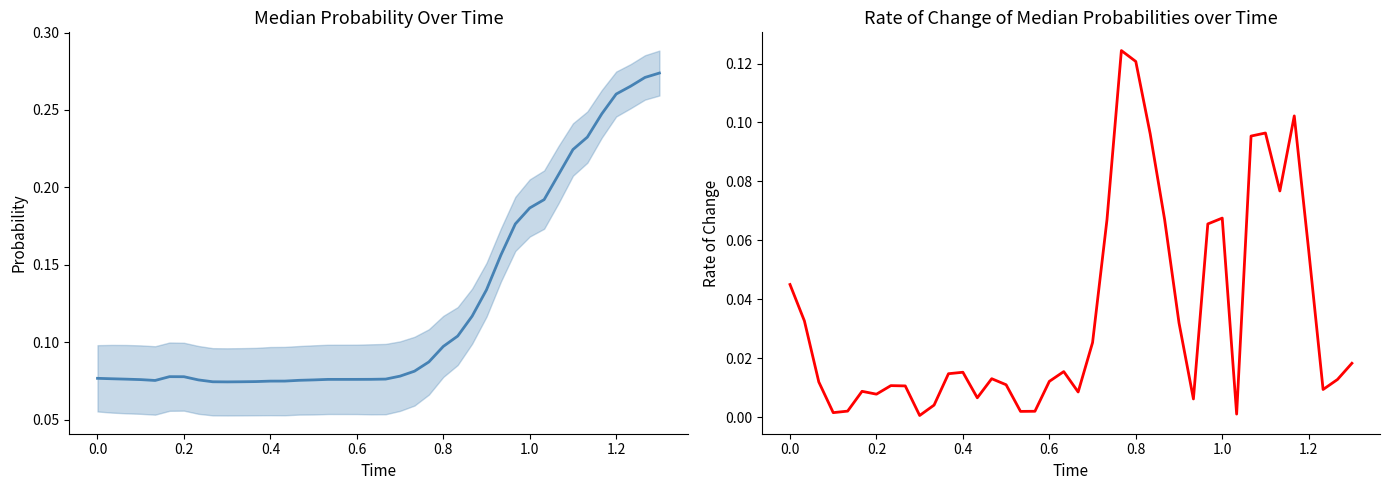

The Rate of Change of Y series shows 0.0 at 0.6. True or false?

True